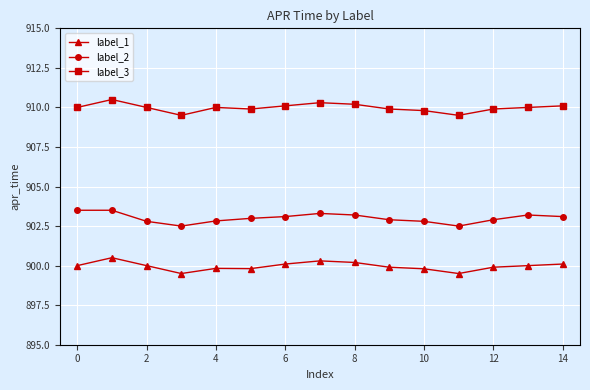

What is the sum of all label_1 values?

13499.4